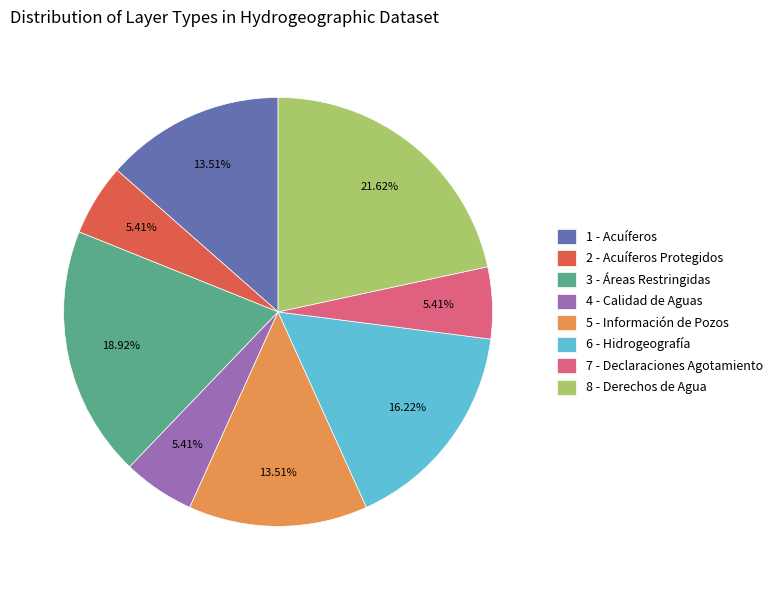

Does 7 - Declaraciones Agotamiento represent more than half of the total?

No